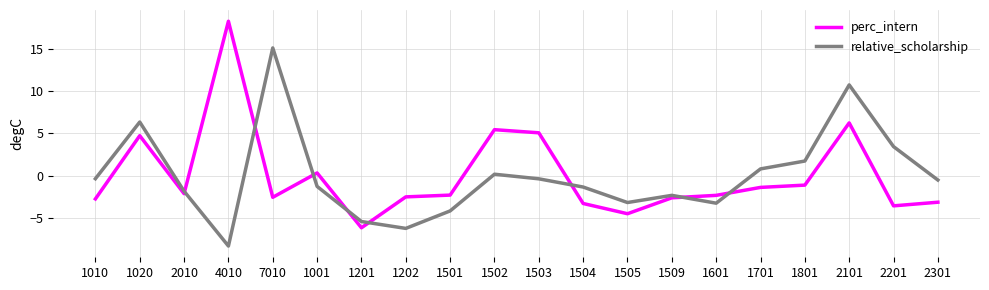

Rank the series by their maximum value, from lowest to highest.

relative_scholarship, perc_intern